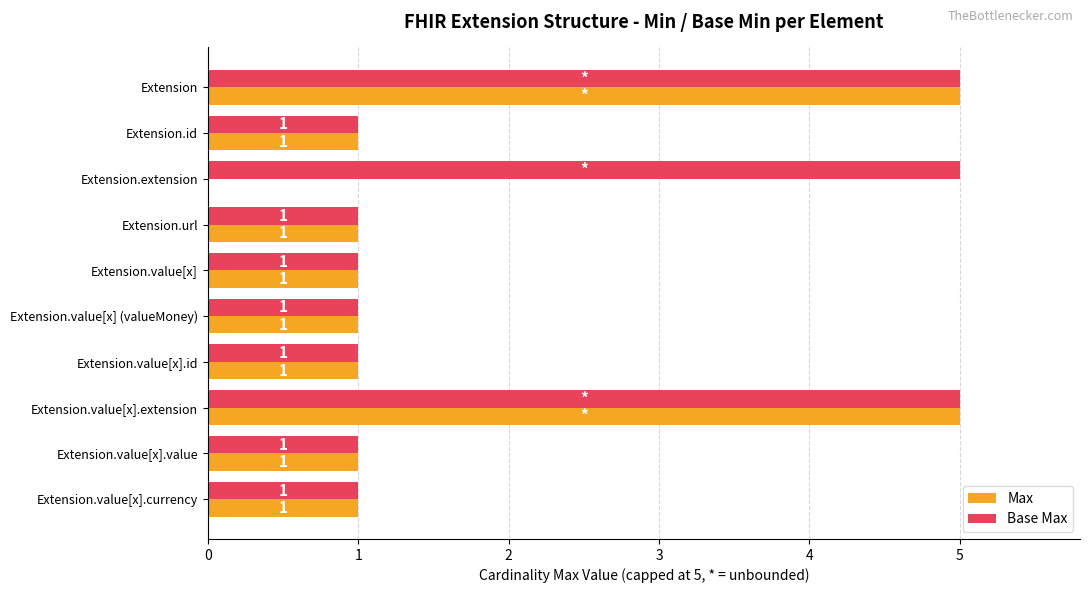

Which series has the largest total across all categories?

Base Max